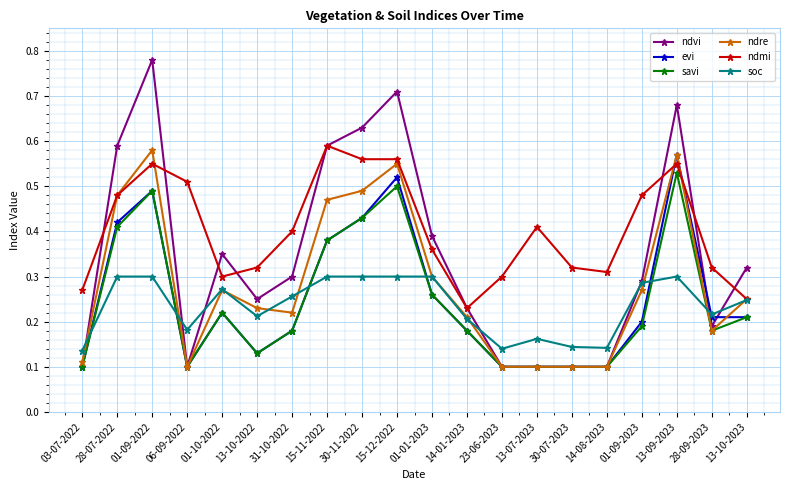

True or false: soc and ndre cross at least once.

True